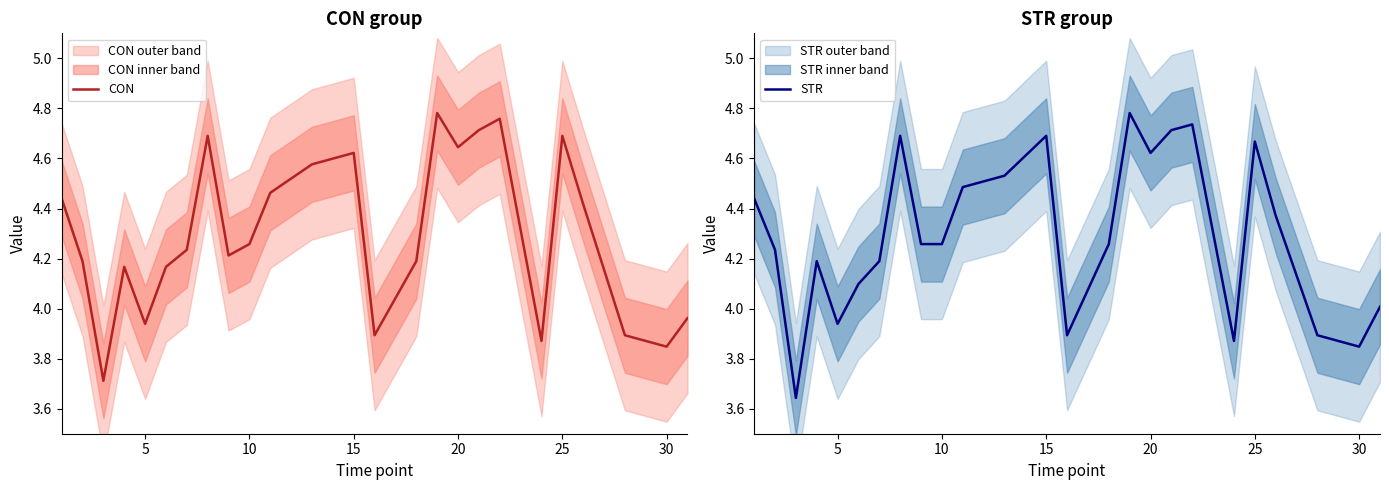

What are all the series names shown in the legend?

CON, STR